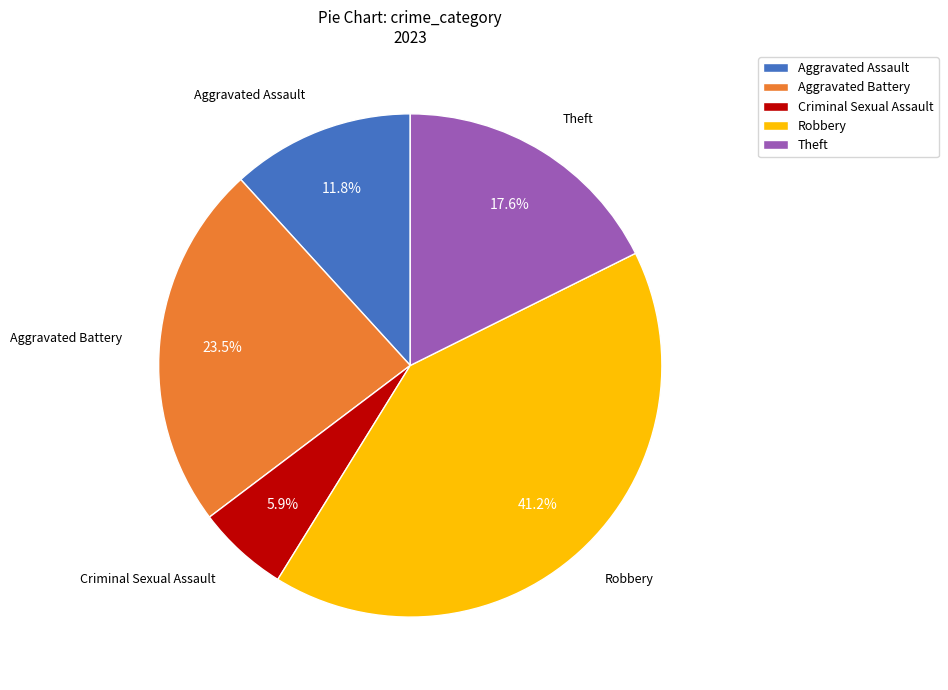

Does Aggravated Battery represent more than half of the total?

No